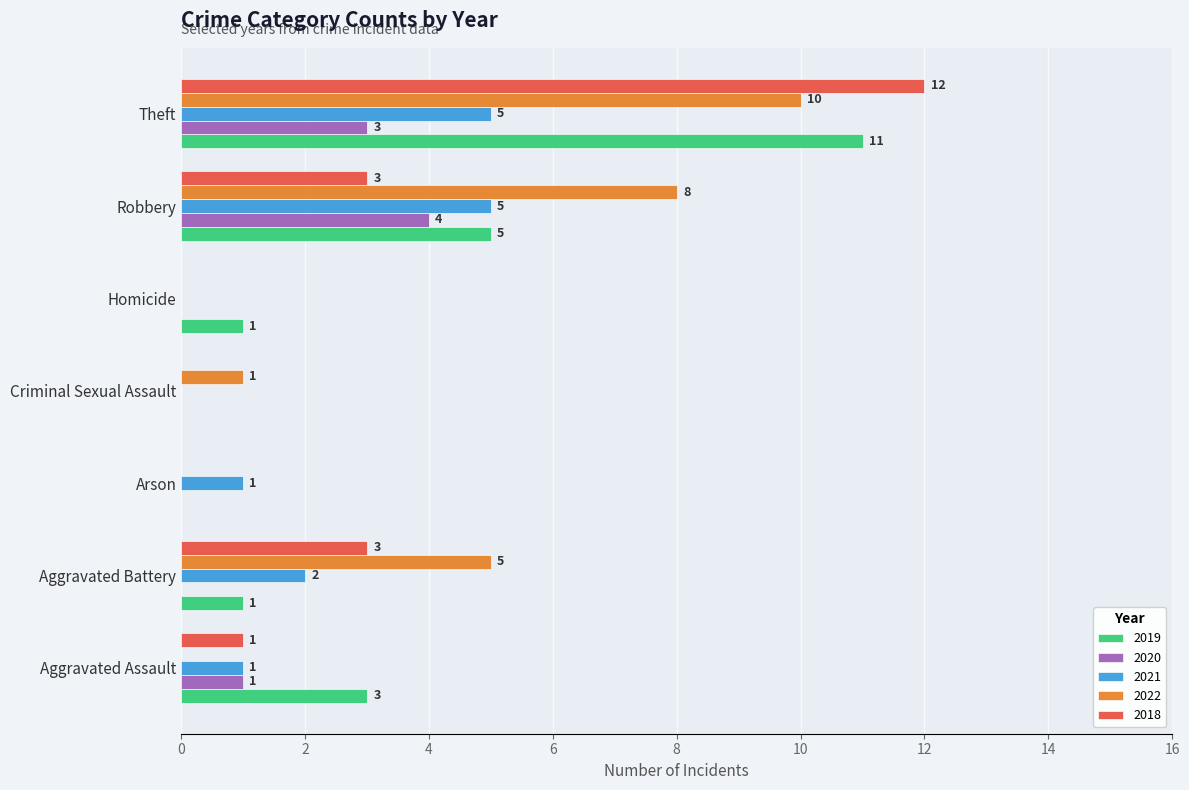

The 2020 series shows 0 at Arson. True or false?

True